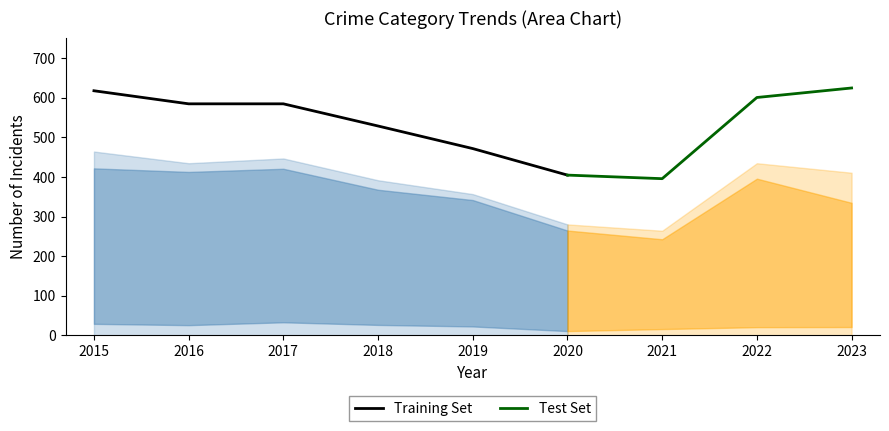

True or false: Training Set has a value of 585 at 2017.

True